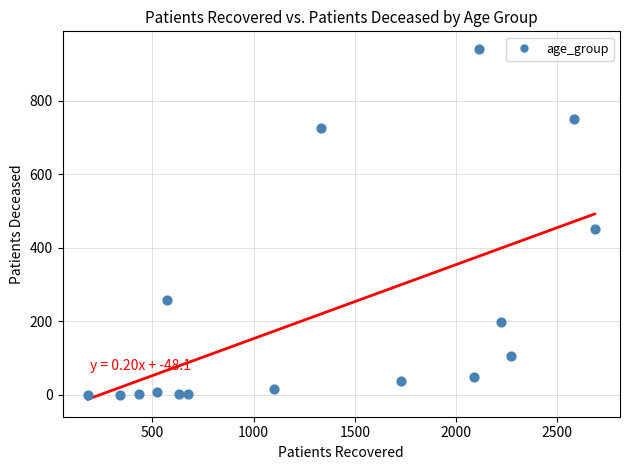

What Y value in the scatter plot is closest to 470?

450